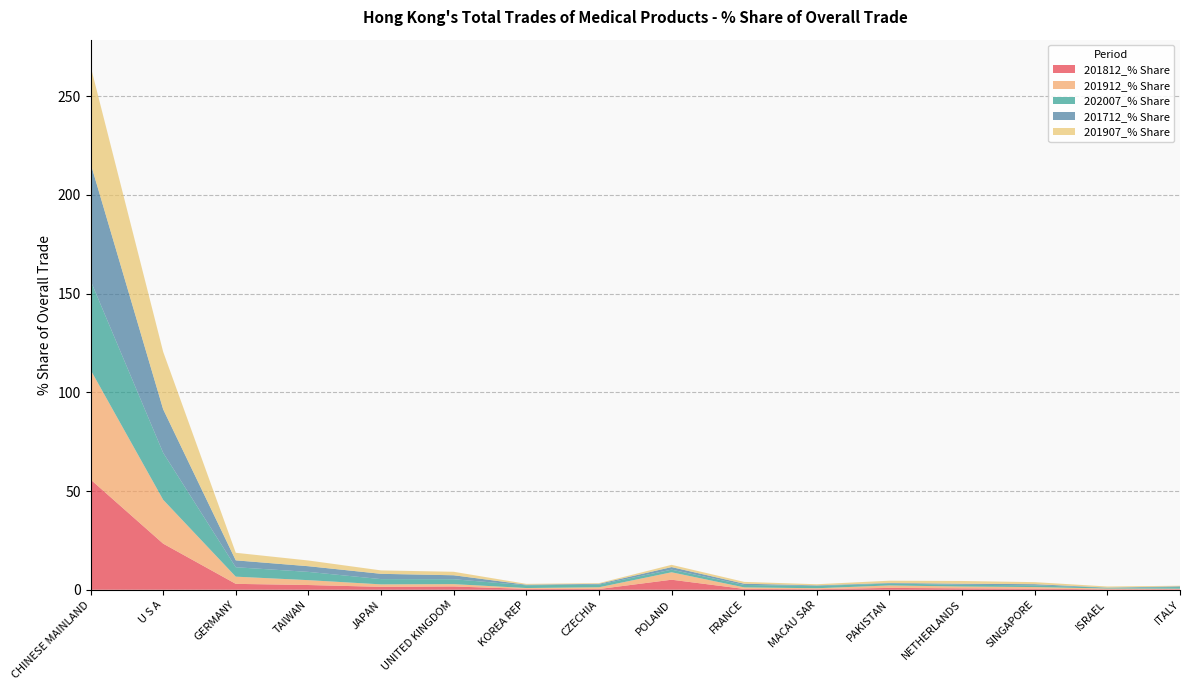

Reading left to right, what are all the values shown in this chart?

201812_% Share: CHINESE MAINLAND=55.9	U S A=23.4	GERMANY=3.0	TAIWAN=2.4	JAPAN=1.5	UNITED KINGDOM=1.7	KOREA REP=0.4	CZECHIA=0.4	POLAND=5.1	FRANCE=0.4	MACAU SAR=0.3	PAKISTAN=0.9	NETHERLANDS=0.7	SINGAPORE=0.5	ISRAEL=0.2	ITALY=0.3
201912_% Share: CHINESE MAINLAND=55.6	U S A=22.2	GERMANY=3.6	TAIWAN=2.5	JAPAN=1.2	UNITED KINGDOM=1.2	KOREA REP=0.4	CZECHIA=0.9	POLAND=3.8	FRANCE=0.8	MACAU SAR=0.5	PAKISTAN=1.3	NETHERLANDS=0.9	SINGAPORE=0.8	ISRAEL=0.4	ITALY=0.2
202007_% Share: CHINESE MAINLAND=45.2	U S A=23.8	GERMANY=4.8	TAIWAN=4.2	JAPAN=2.7	UNITED KINGDOM=2.5	KOREA REP=1.4	CZECHIA=1.4	POLAND=1.3	FRANCE=1.2	MACAU SAR=1.2	PAKISTAN=0.9	NETHERLANDS=0.9	SINGAPORE=0.9	ISRAEL=0.4	ITALY=0.8
201712_% Share: CHINESE MAINLAND=59.5	U S A=22.0	GERMANY=3.5	TAIWAN=2.9	JAPAN=2.7	UNITED KINGDOM=2.0	KOREA REP=0.3	CZECHIA=0.4	POLAND=1.3	FRANCE=0.6	MACAU SAR=0.3	PAKISTAN=0.3	NETHERLANDS=0.5	SINGAPORE=0.6	ISRAEL=0.1	ITALY=0.4
201907_% Share: CHINESE MAINLAND=49.3	U S A=29.1	GERMANY=3.8	TAIWAN=2.9	JAPAN=1.7	UNITED KINGDOM=1.8	KOREA REP=0.4	CZECHIA=0.3	POLAND=1.1	FRANCE=0.9	MACAU SAR=0.6	PAKISTAN=1.1	NETHERLANDS=1.4	SINGAPORE=1.0	ISRAEL=0.5	ITALY=0.3